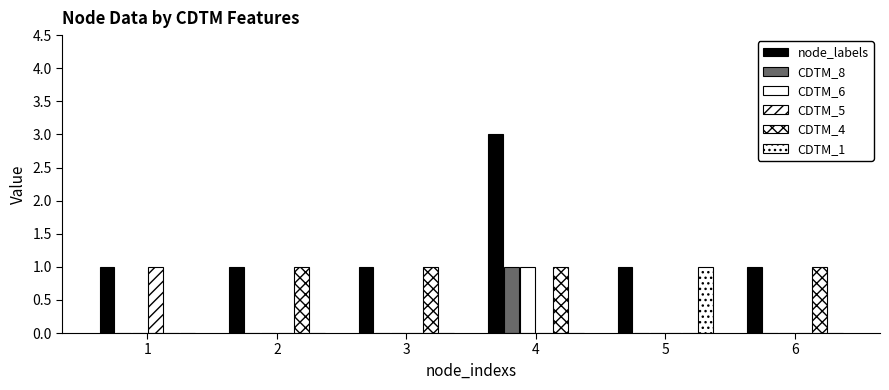

Count the node_labels values in the range 1 to 2.

5